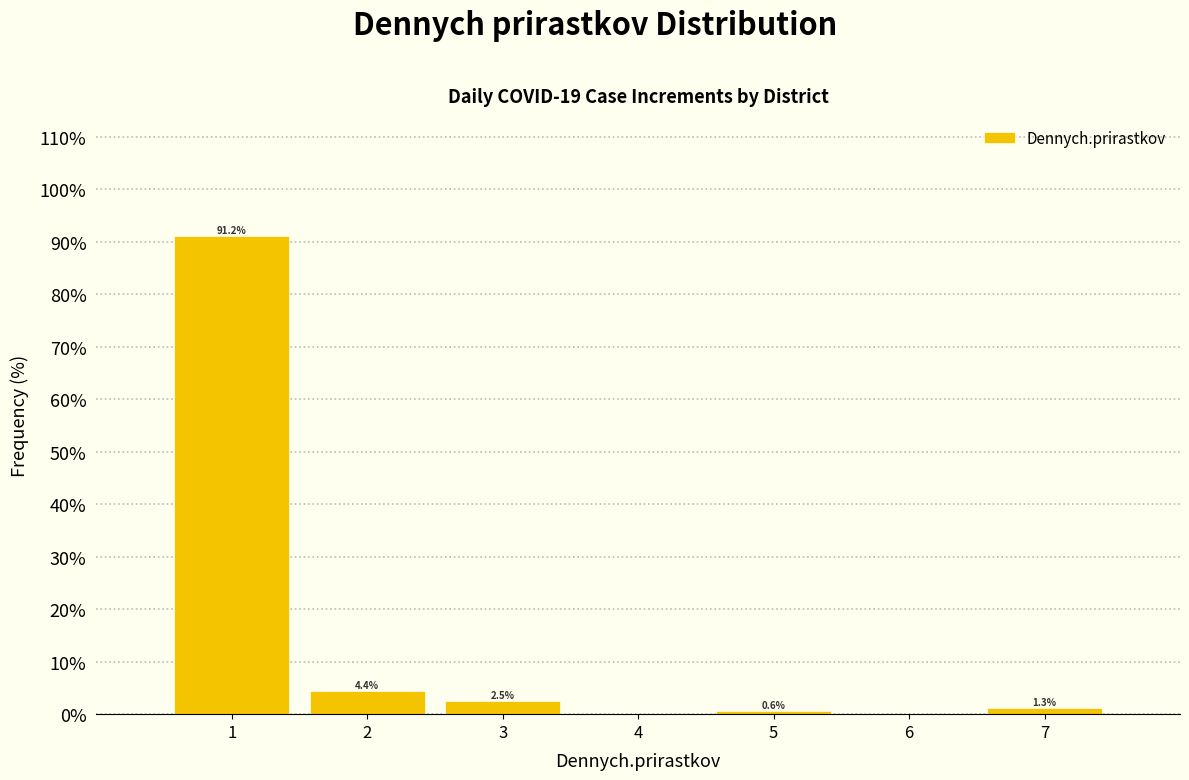

Over which range of the x-axis is the bar tallest?

0.5 to 1.5